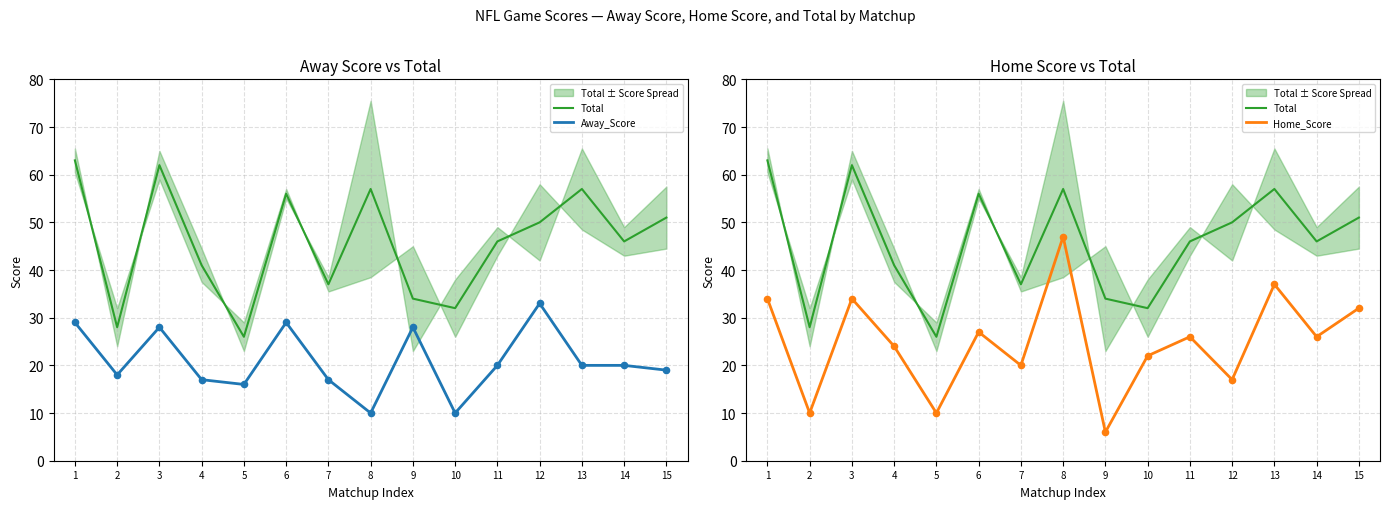

Which series has the widest spread of Y values?

Home_Score